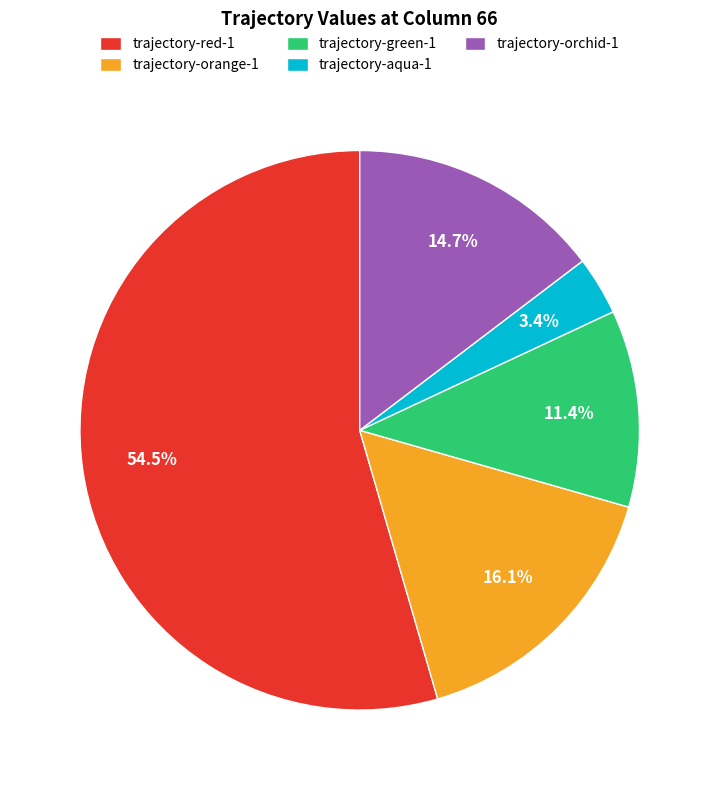

Does any single category account for the majority?

Yes